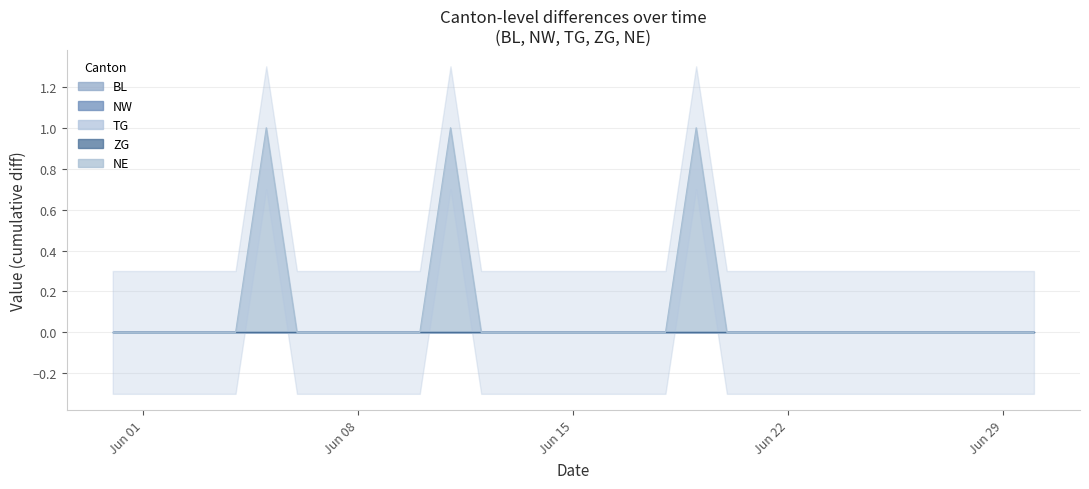

How many series are shown in this chart?

5